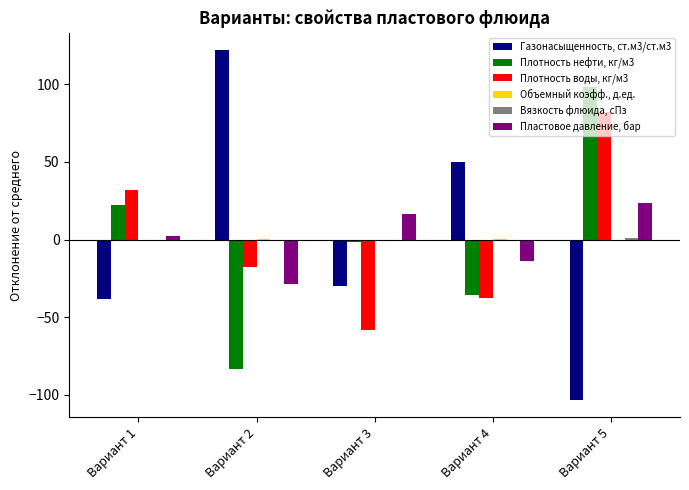

What is the greatest value displayed?

121.9